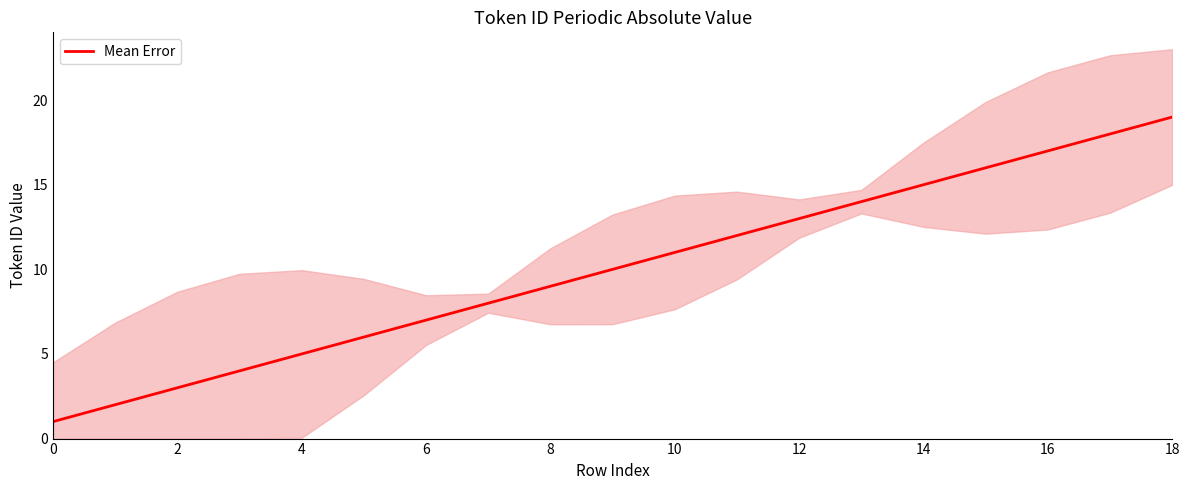

True or false: Mean Error has a value of 11 at 10.

True